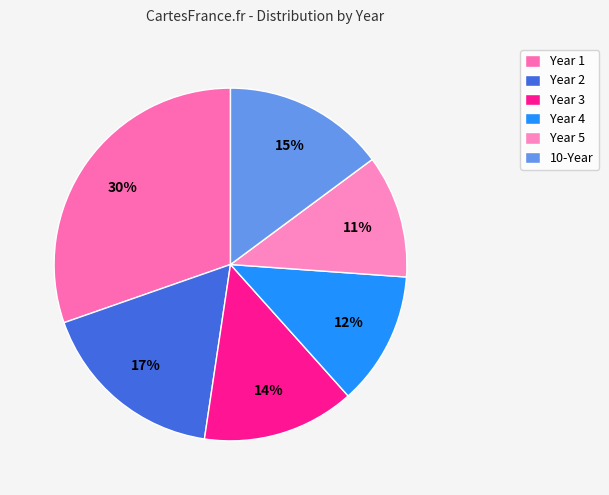

Between Year 5 and Year 4, which is larger?

Year 4